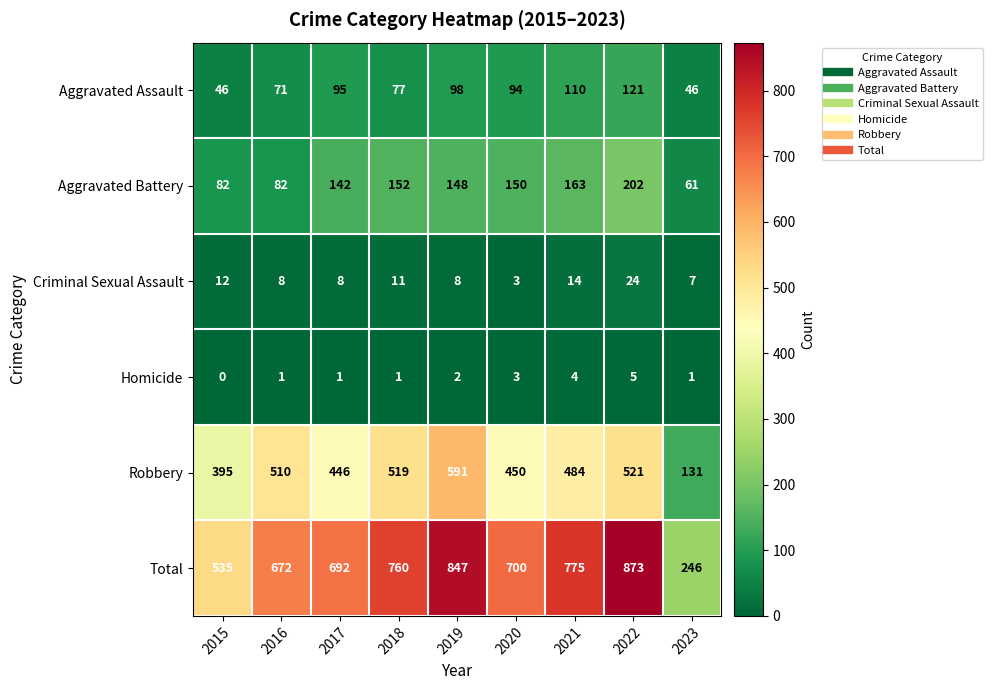

What is the total value across all series at 2017?

1384